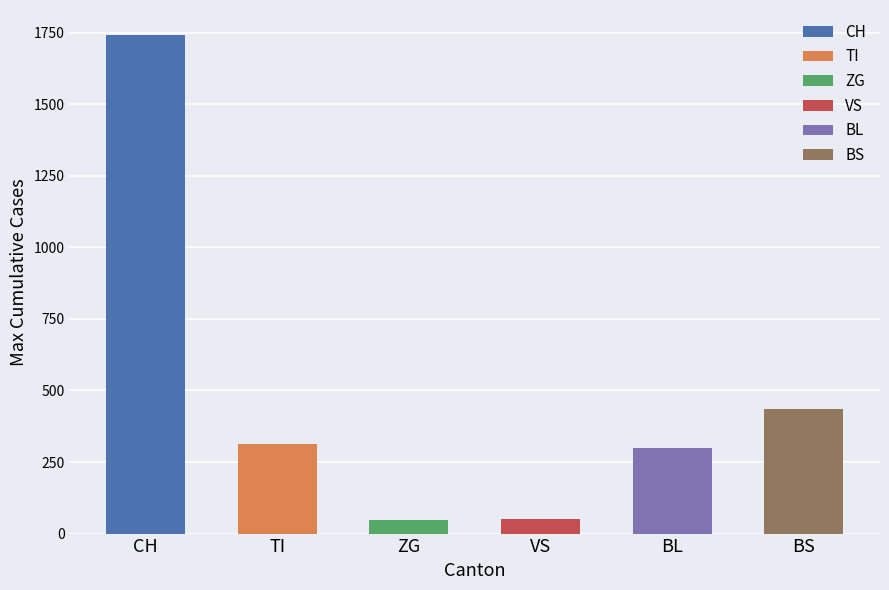

What is the approximate value of ZG at 26?

40